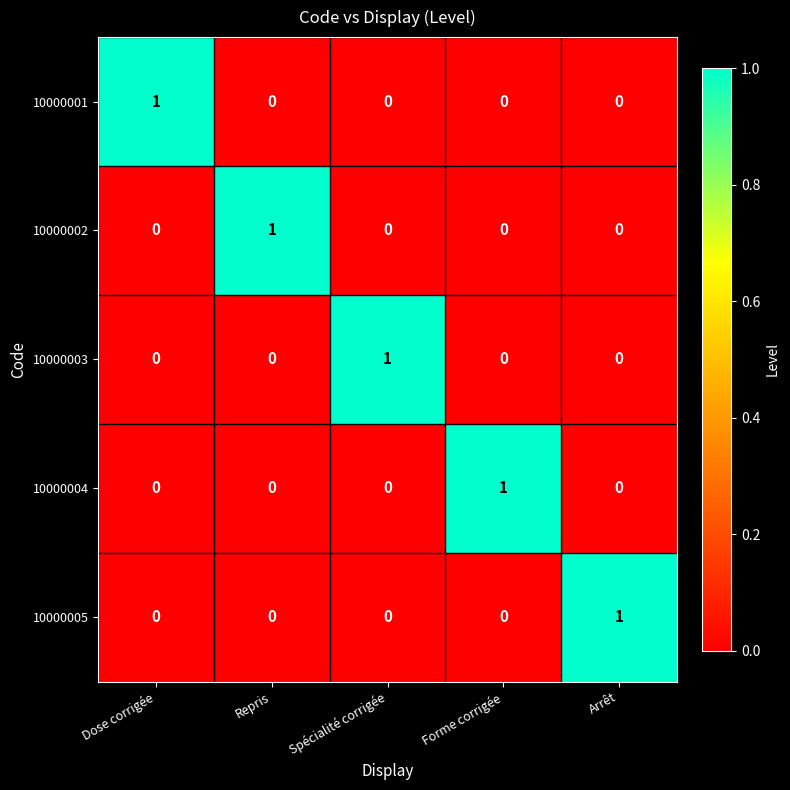

How many categories are shown in the chart?

5